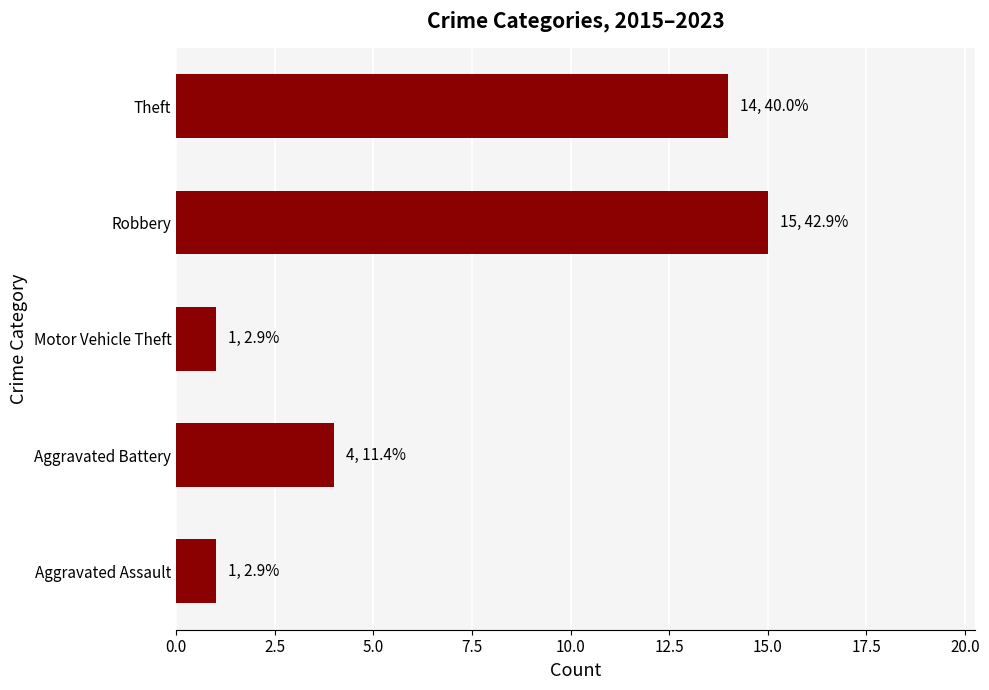

Approximately how many times larger is the value at Theft compared to Aggravated Battery?

3.5